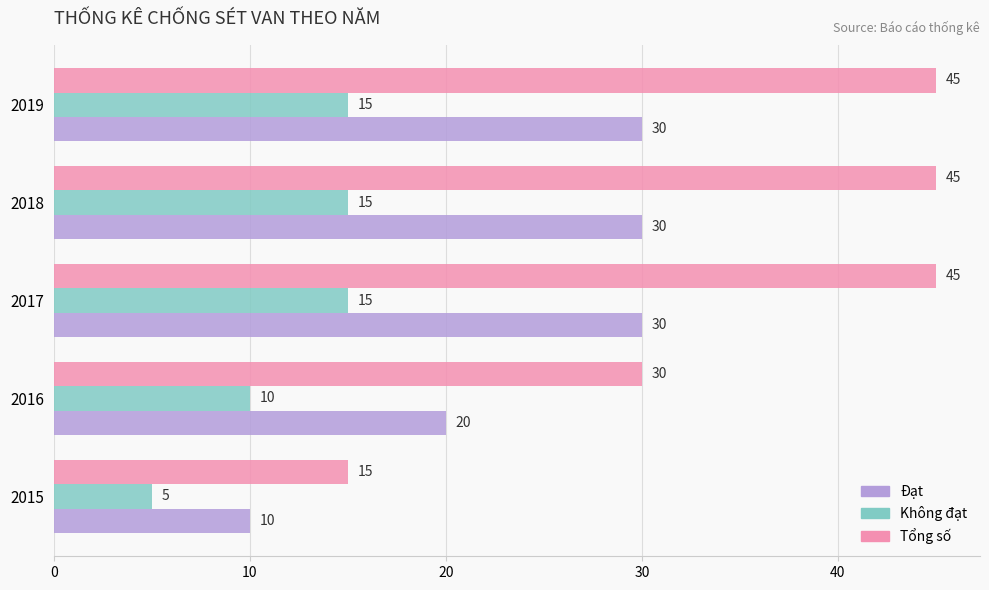

What are all the series names shown in the legend?

Đạt, Không đạt, Tổng số